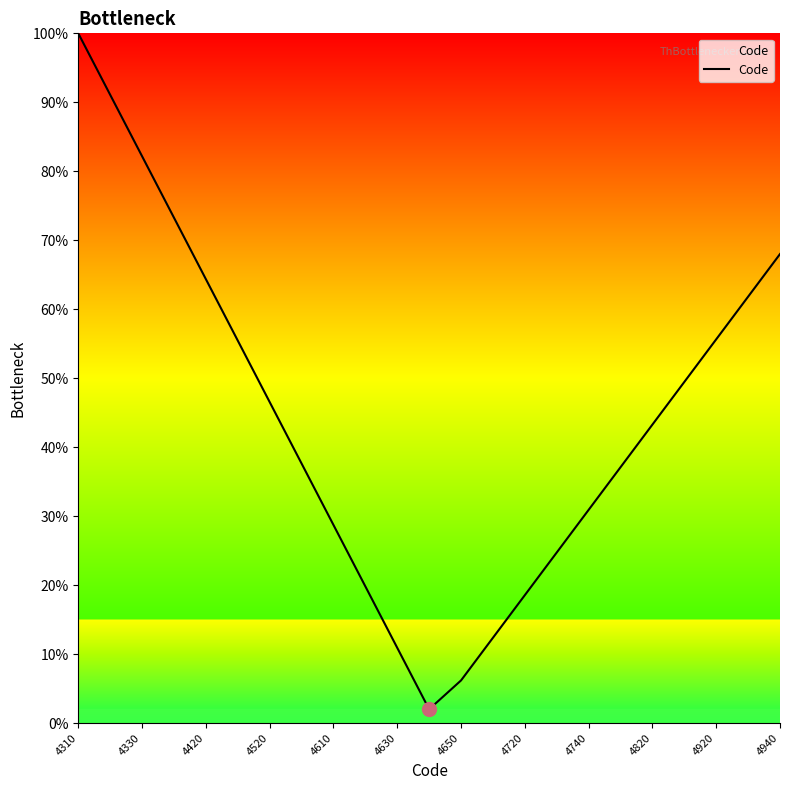

What is the greatest value displayed?

100.0